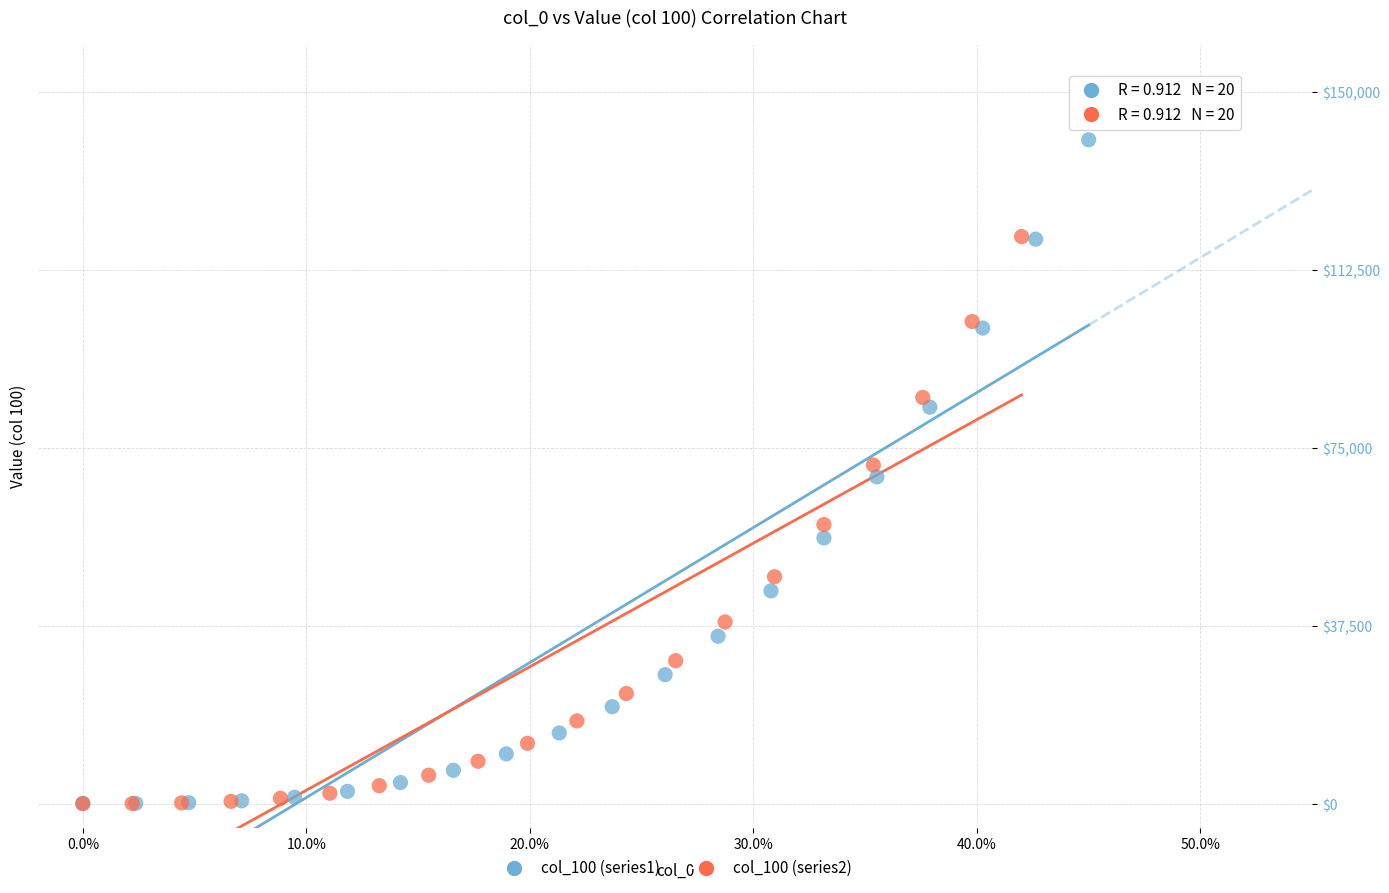

Which series contains the highest Y value?

col_100 (series1)